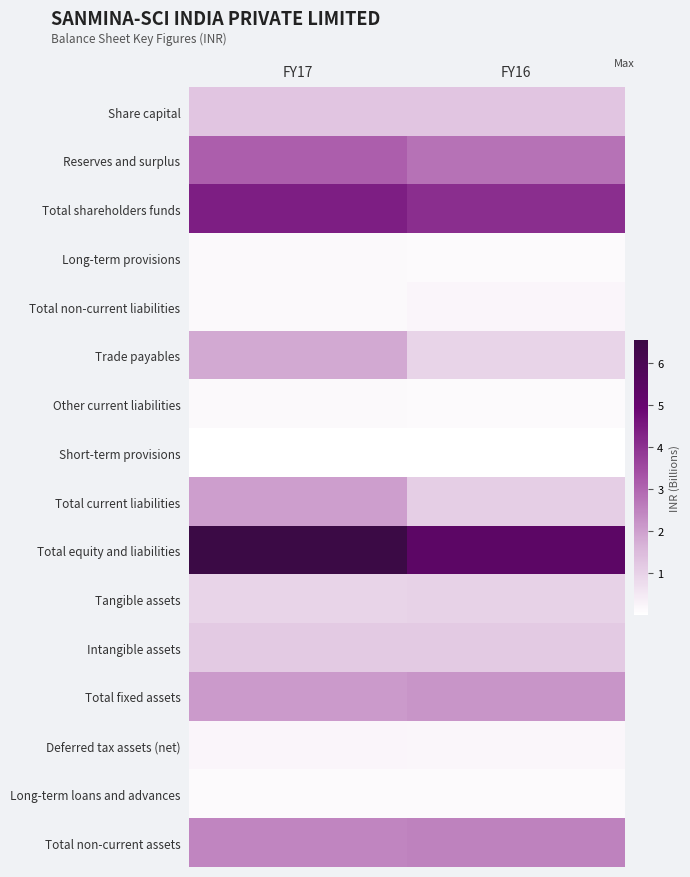

At FY16, list the series in order from smallest to largest.

Short-term provisions, Long-term provisions, Other current liabilities, Long-term loans and advances, Deferred tax assets (net), Total non-current liabilities, Trade payables, Tangible assets, Total current liabilities, Intangible assets, Share capital, Total fixed assets, Total non-current assets, Reserves and surplus, Total shareholders funds, Total equity and liabilities